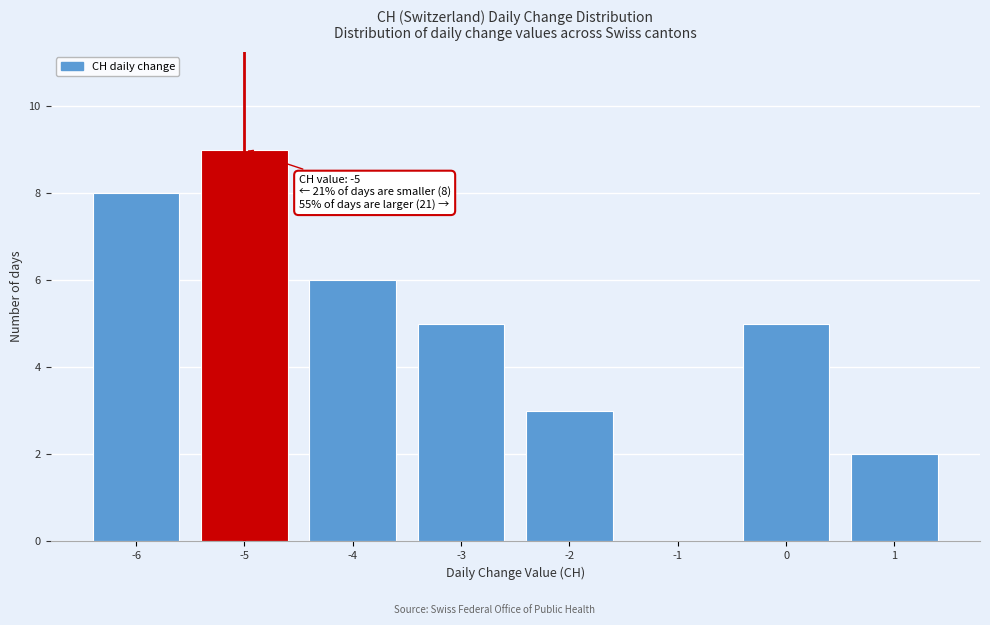

Over which range of the x-axis is the bar tallest?

-5.5 to -4.5